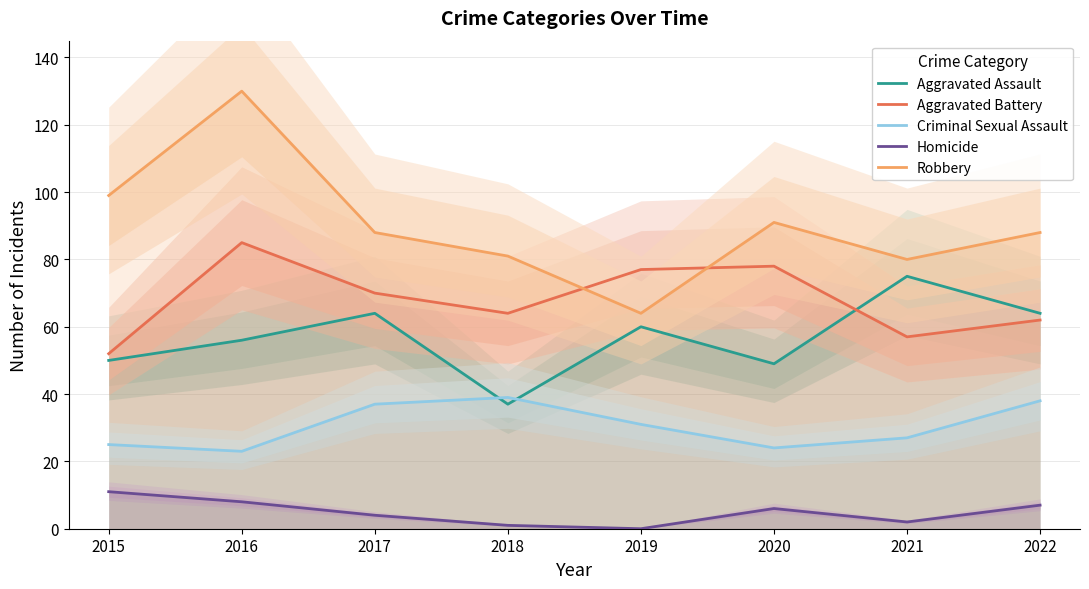

What is the difference between the highest and lowest values at 2019?

77